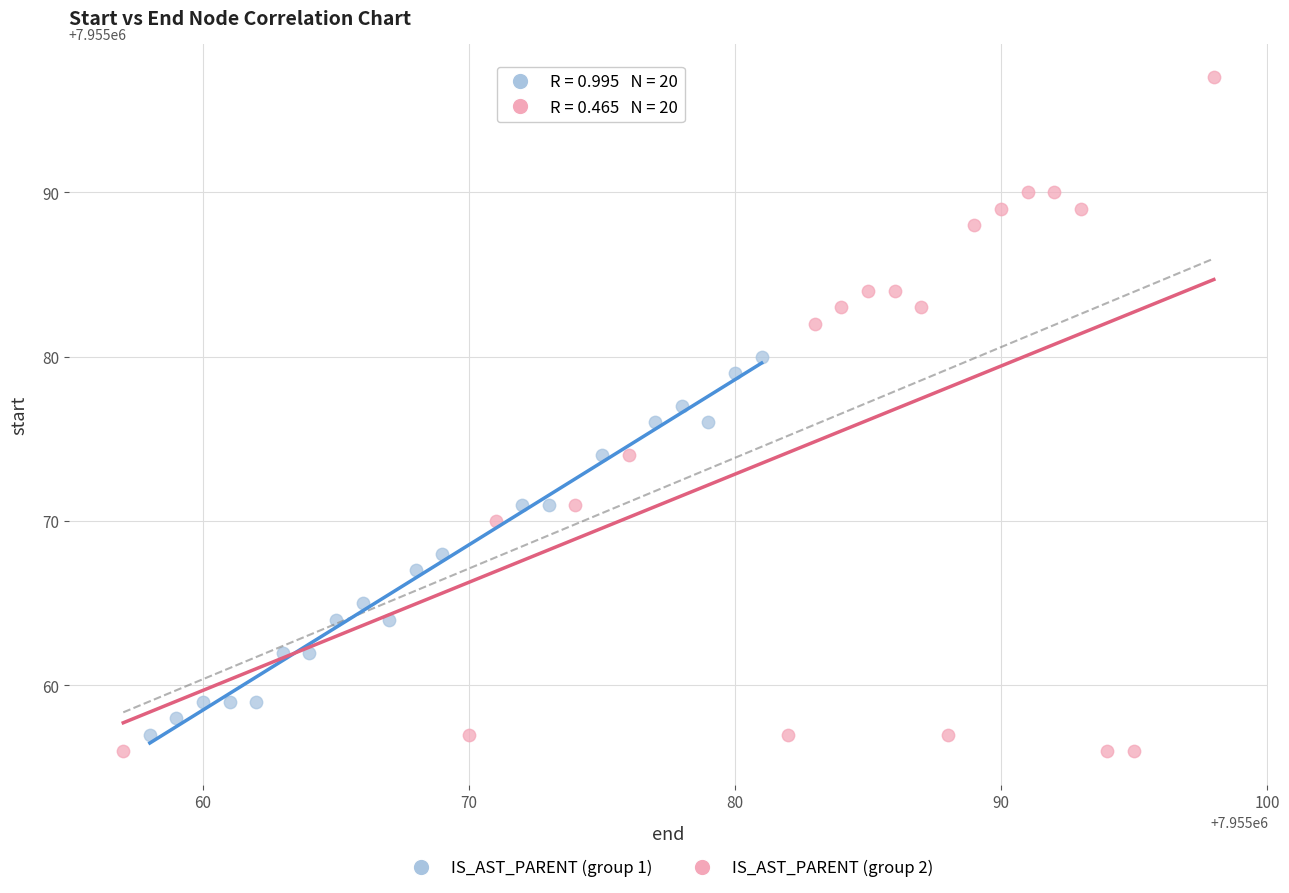

Which series reaches the maximum Y coordinate?

IS_AST_PARENT (group 2)